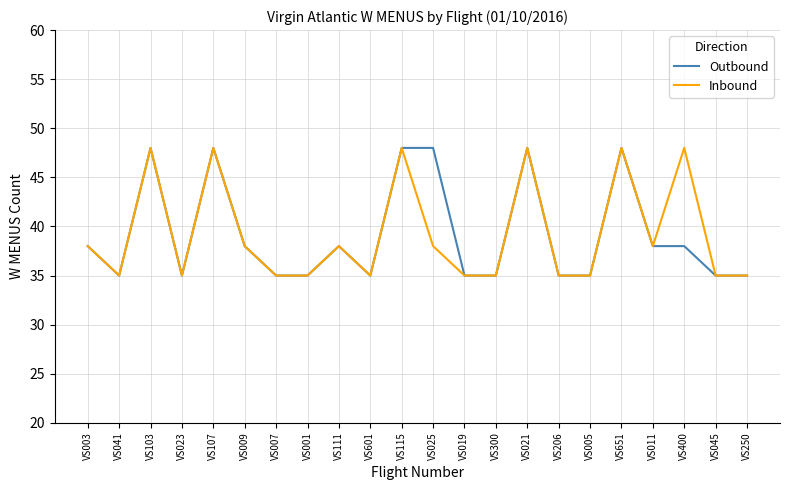

Which series changed the most between VS107 and VS025?

Inbound